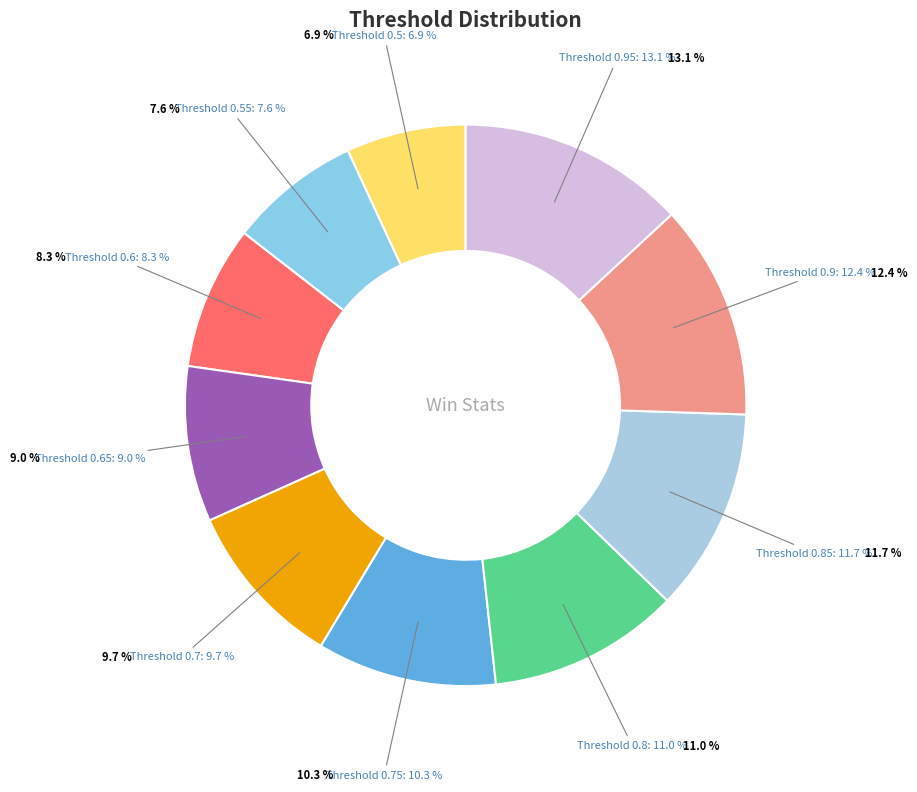

Does 0.9 represent more than half of the total?

No